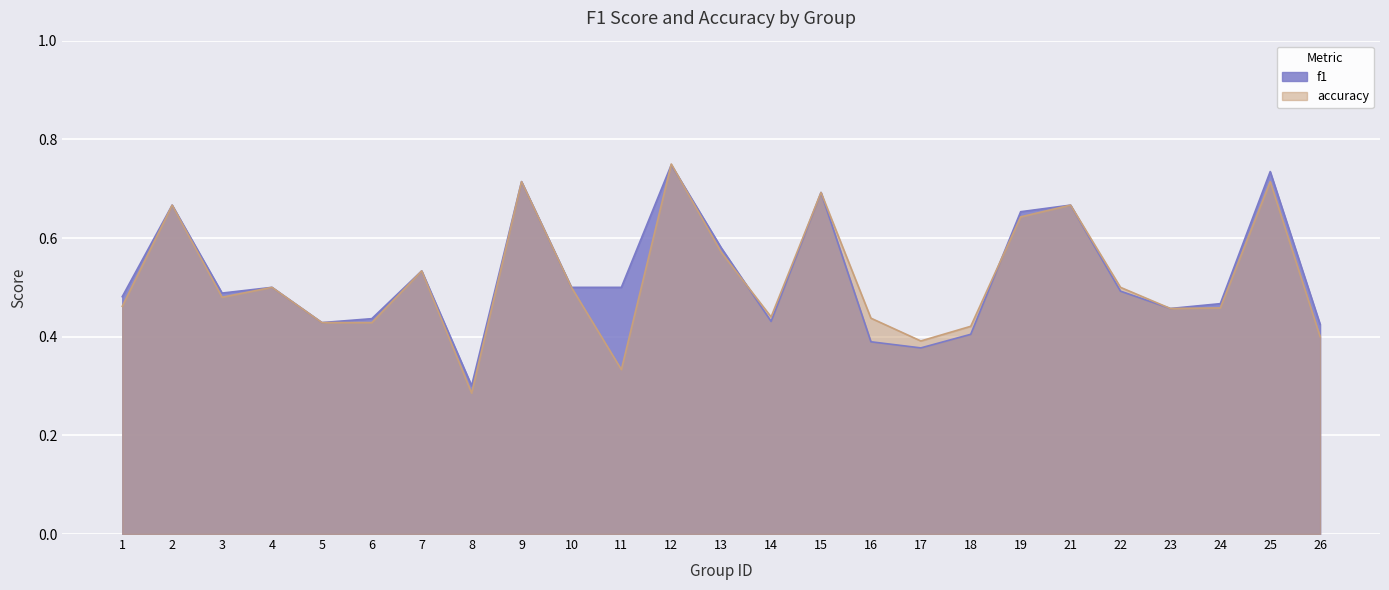

Reading left to right, what are all the values shown in this chart?

f1: 1=0.5	2=0.7	3=0.5	4=0.5	5=0.4	6=0.4	7=0.5	8=0.3	9=0.7	10=0.5	11=0.5	12=0.7	13=0.6	14=0.4	15=0.7	16=0.4	17=0.4	18=0.4	19=0.7	21=0.7	22=0.5	23=0.5	24=0.5	25=0.7	26=0.4
accuracy: 1=0.5	2=0.7	3=0.5	4=0.5	5=0.4	6=0.4	7=0.5	8=0.3	9=0.7	10=0.5	11=0.3	12=0.8	13=0.6	14=0.4	15=0.7	16=0.4	17=0.4	18=0.4	19=0.6	21=0.7	22=0.5	23=0.5	24=0.5	25=0.7	26=0.4